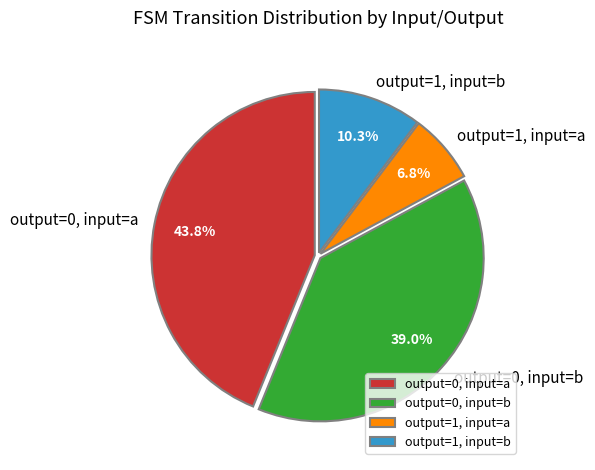

Approximately how many times larger is the value at output=1, input=a compared to output=1, input=b?

0.7